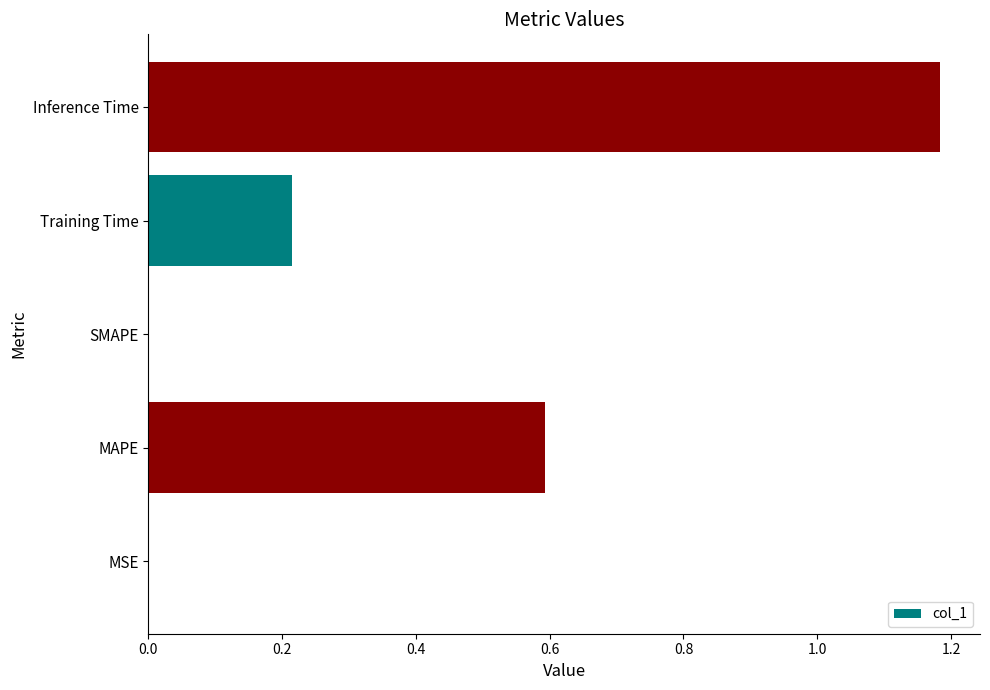

Which category has the highest value across all series?

Inference Time